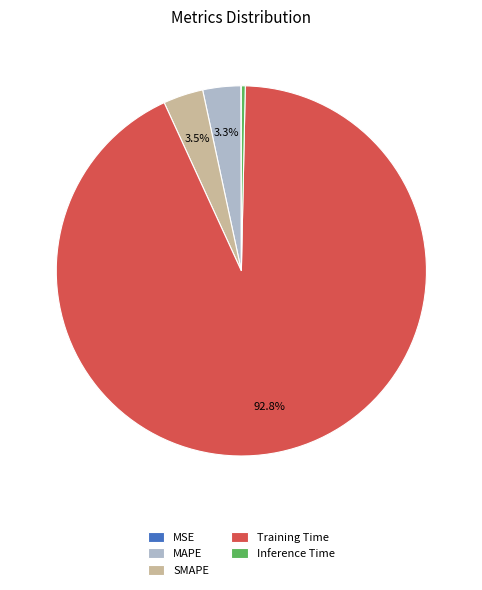

Which category has the biggest portion of the pie?

Training Time